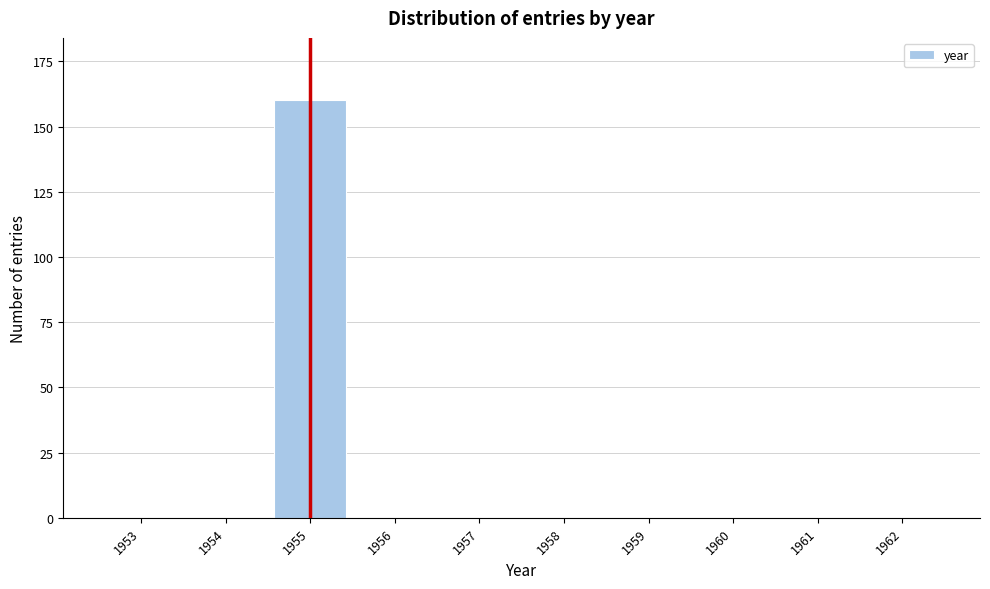

Reading right to left, transcribe all the data shown in this chart.

1962=0	1961=0	1960=0	1959=0	1958=0	1957=0	1956=0	1955=160	1954=0	1953=0